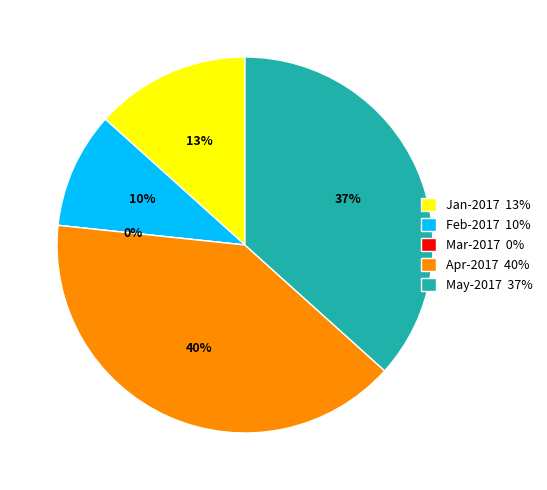

Rank the categories by value from highest to lowest.

Apr-2017, May-2017, Jan-2017, Feb-2017, Mar-2017